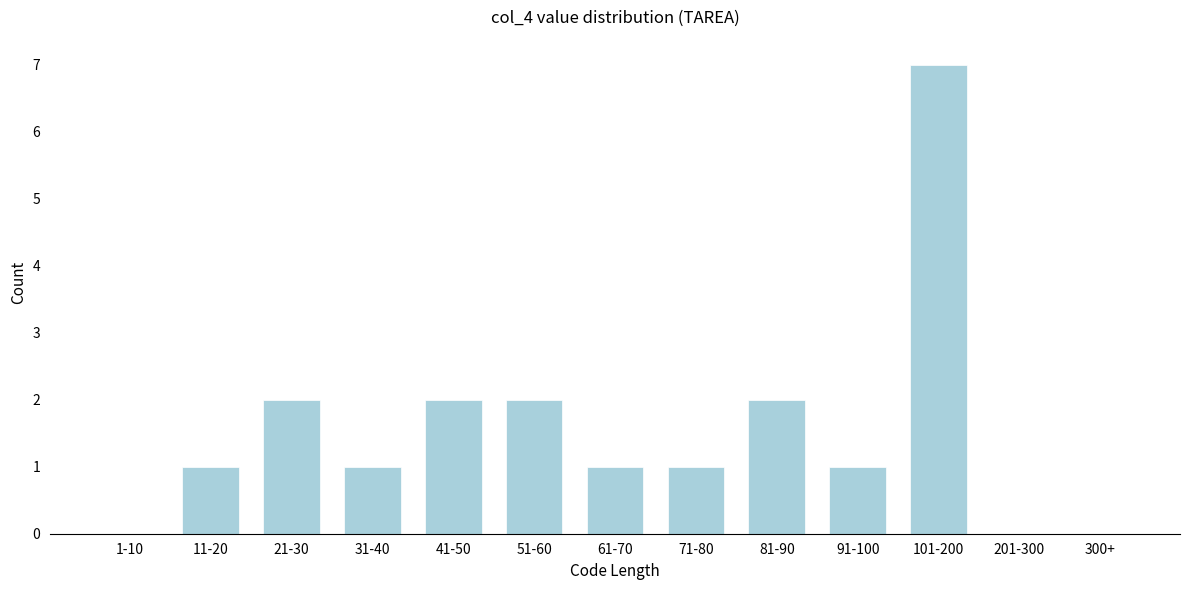

Reading left to right, list all the values displayed in this chart.

1-10=0	11-20=1	21-30=2	31-40=1	41-50=2	51-60=2	61-70=1	71-80=1	81-90=2	91-100=1	101-200=7	201-300=0	300+=0